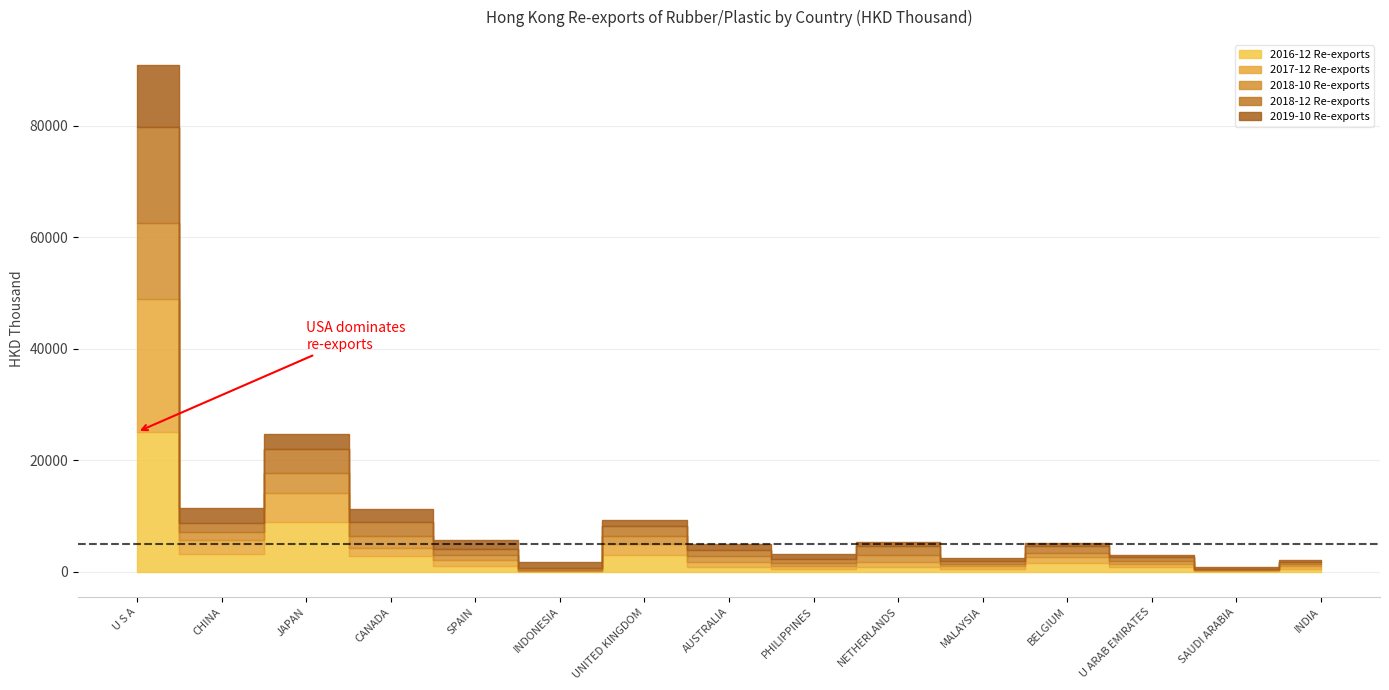

What are all the series names shown in the legend?

2016-12 Re-exports, 2017-12 Re-exports, 2018-10 Re-exports, 2018-12 Re-exports, 2019-10 Re-exports